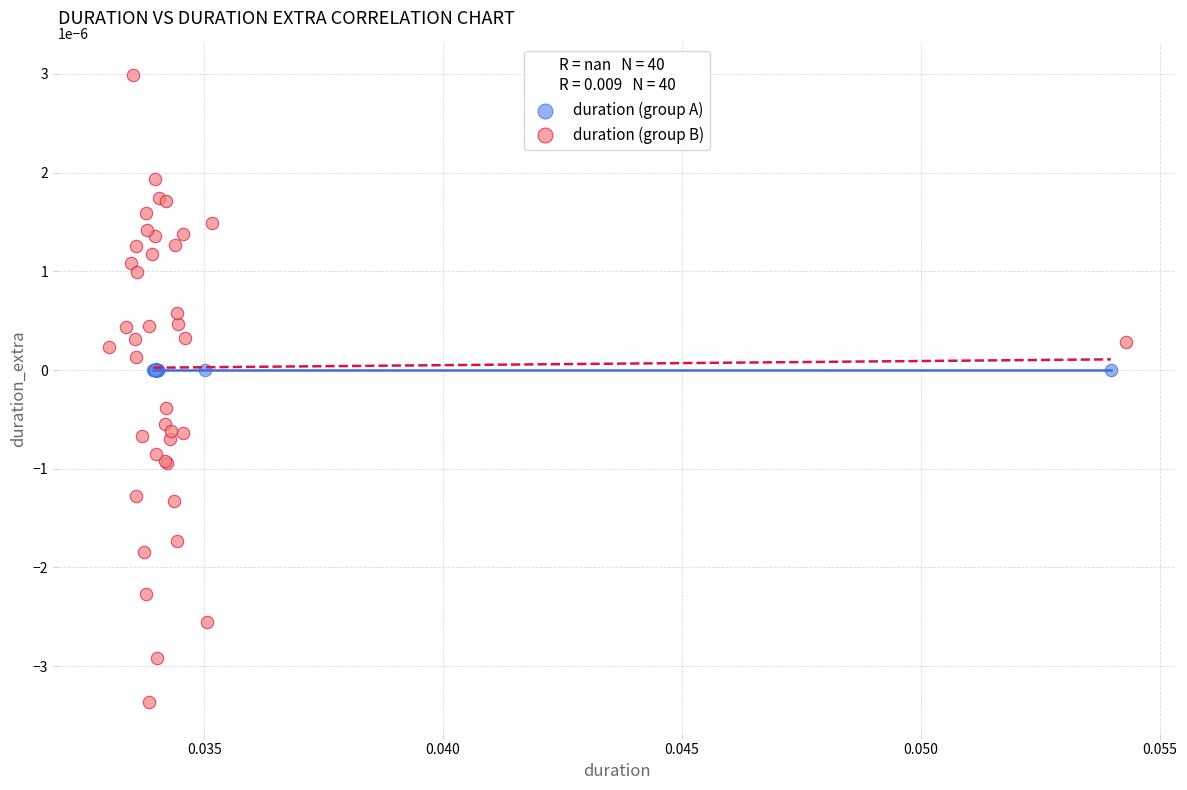

Which series contains the highest Y value?

duration (group B)